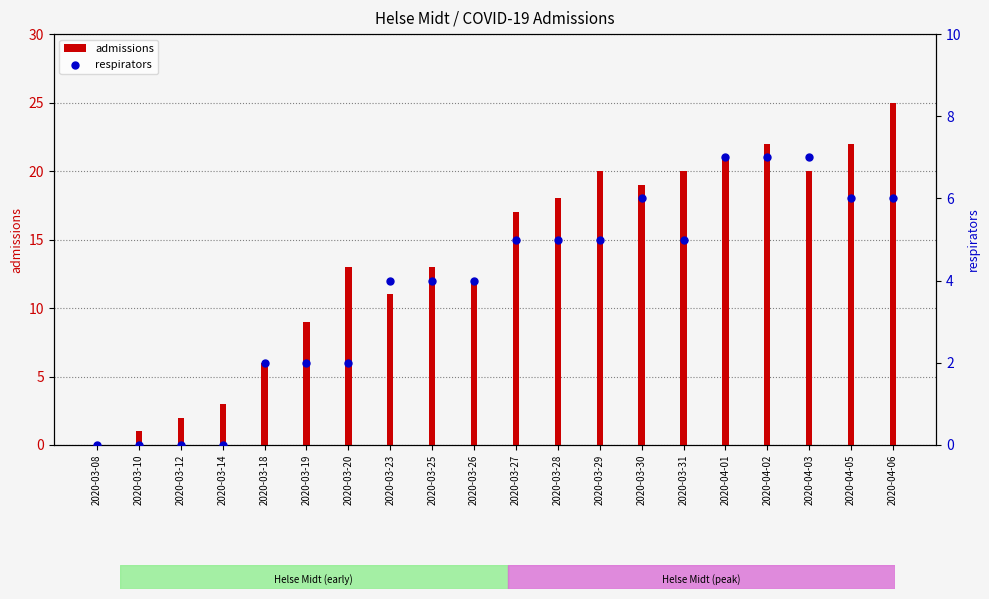

What is the total value across all series at 2020-03-10?

1